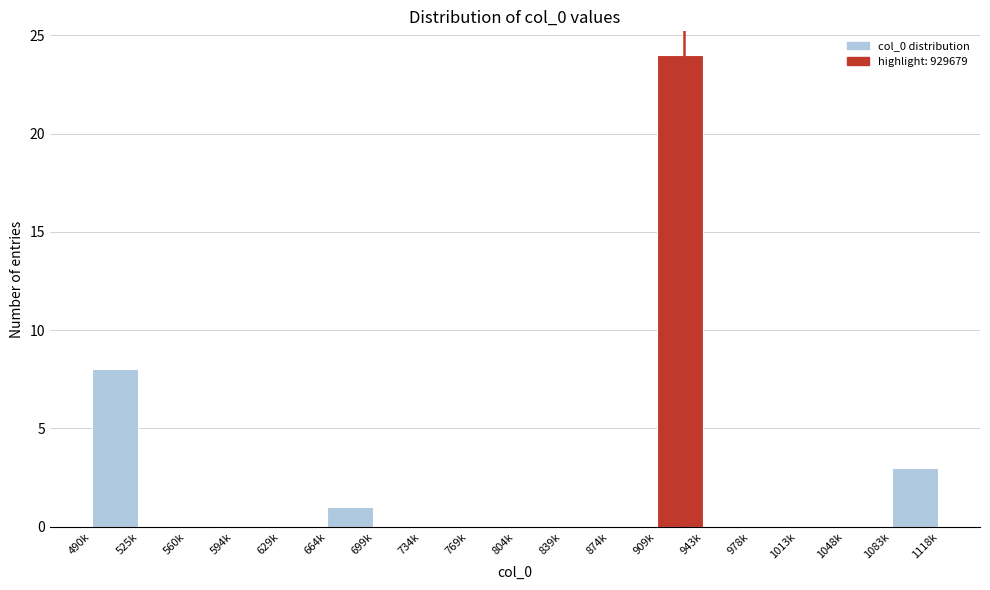

Reading left to right, what are all the values shown in this chart?

490k=8	525k=0	560k=0	594k=0	629k=0	664k=1	699k=0	734k=0	769k=0	804k=0	839k=0	874k=0	909k=24	943k=0	978k=0	1013k=0	1048k=0	1083k=3